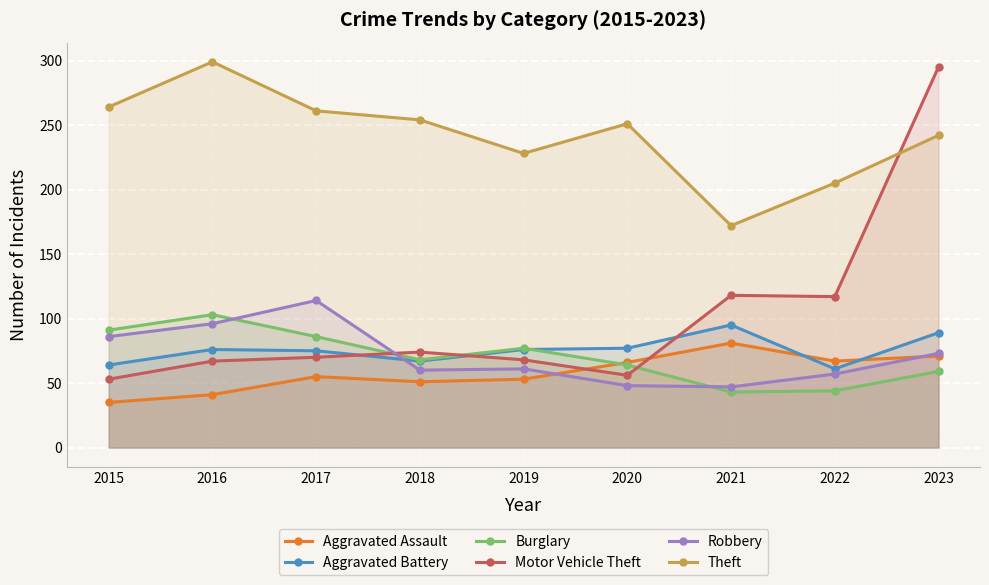

At which label does Motor Vehicle Theft reach its peak?

2023